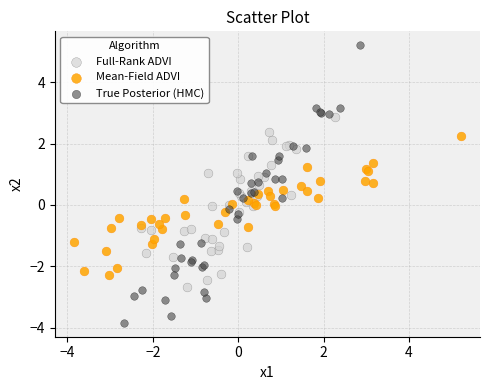

Which series has the largest Y range (max minus min)?

True Posterior (HMC)